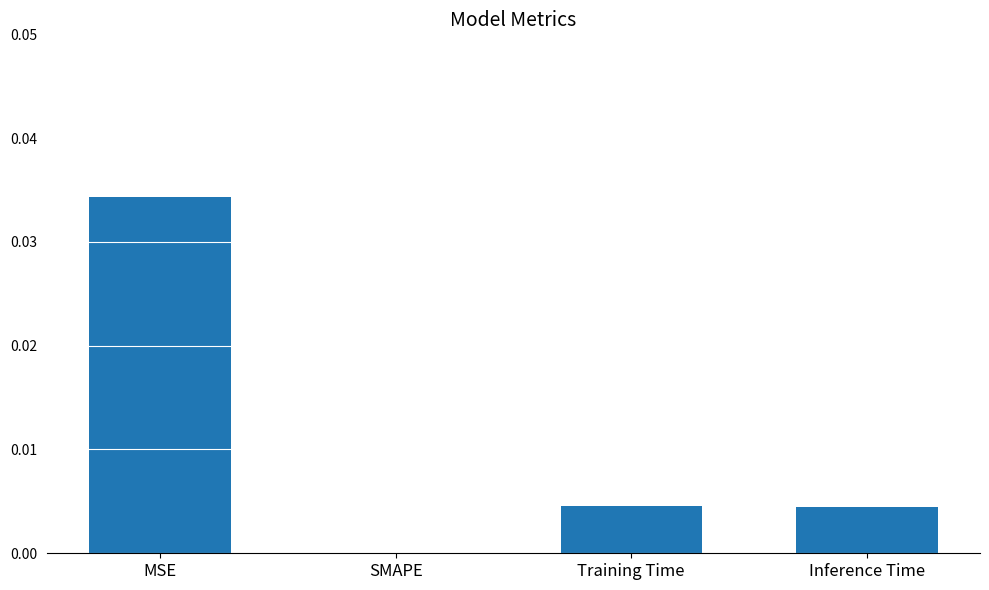

How many data points are above 0?

3